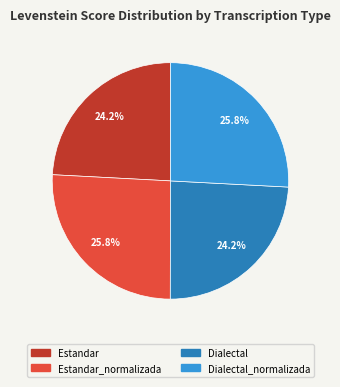

Is there a majority slice in this chart?

No